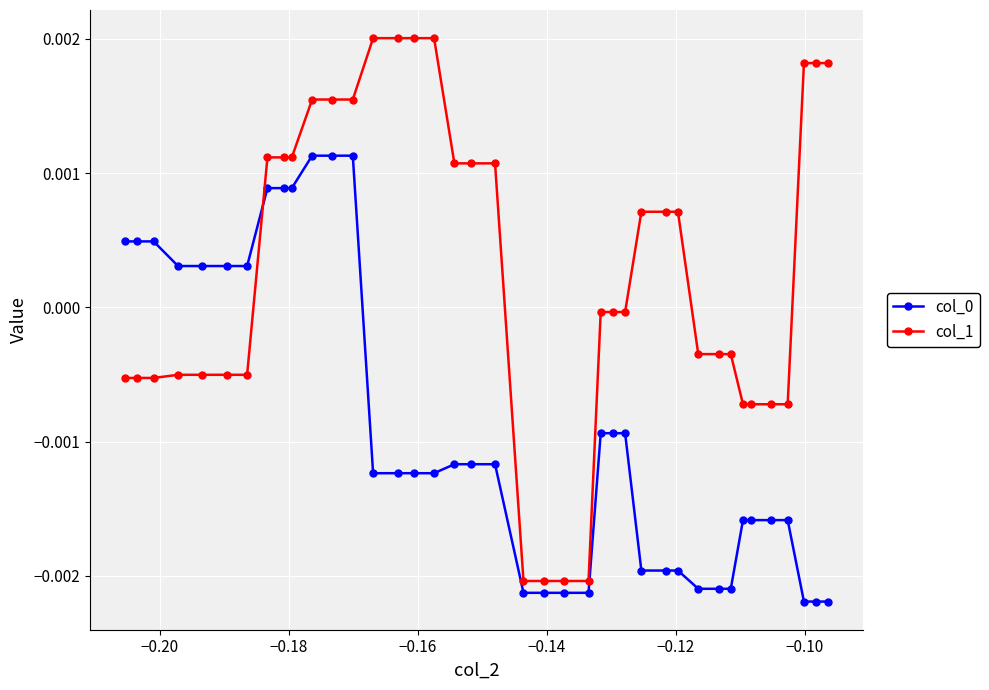

How many lines are shown in the chart?

2